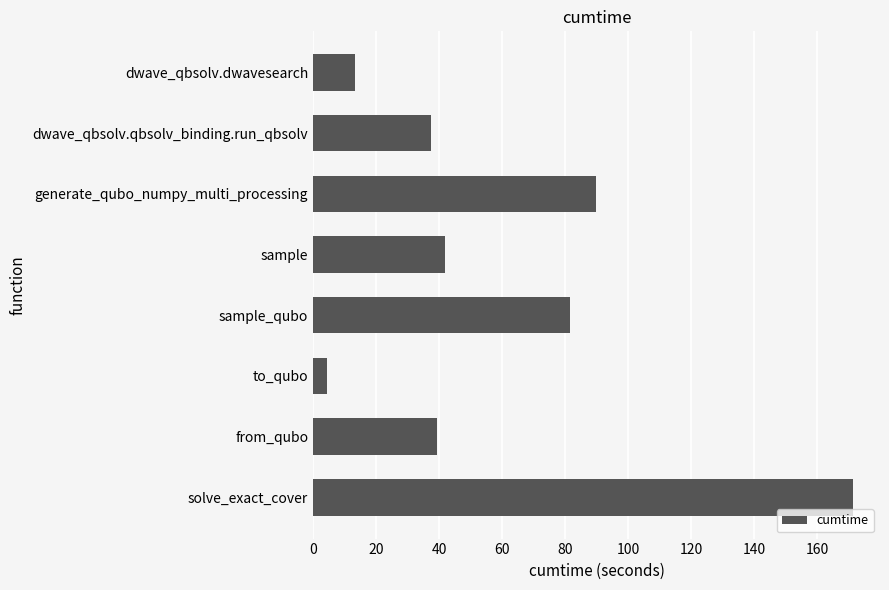

What is the ratio of the value at solve_exact_cover to the value at sample_qubo?

2.1